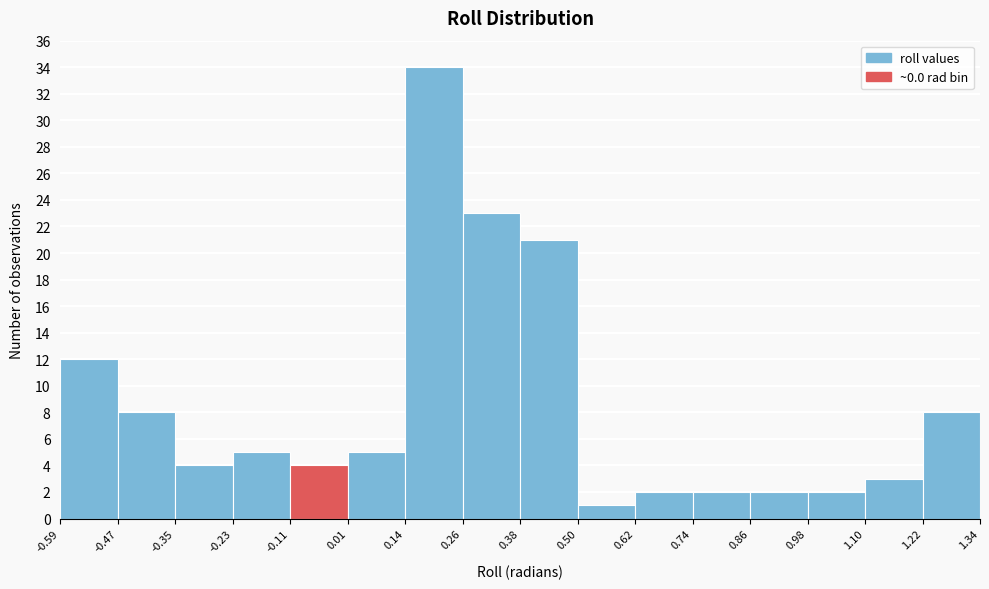

How tall is the bar that spans 0.98 to 1.10 on the x-axis? The values are not printed on the chart, so give them approximately, as read against the axis.

2